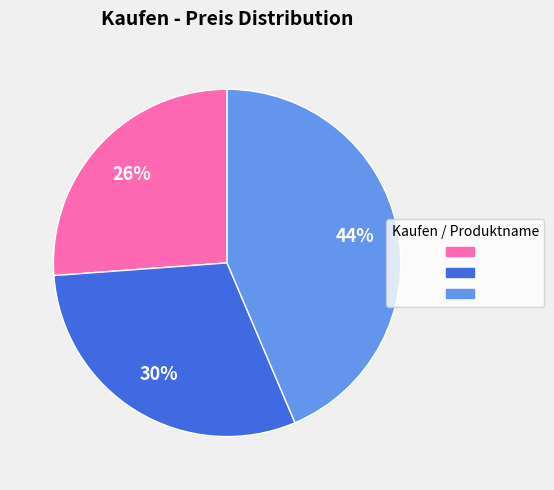

To the nearest percent, what is the average slice percentage?

33%